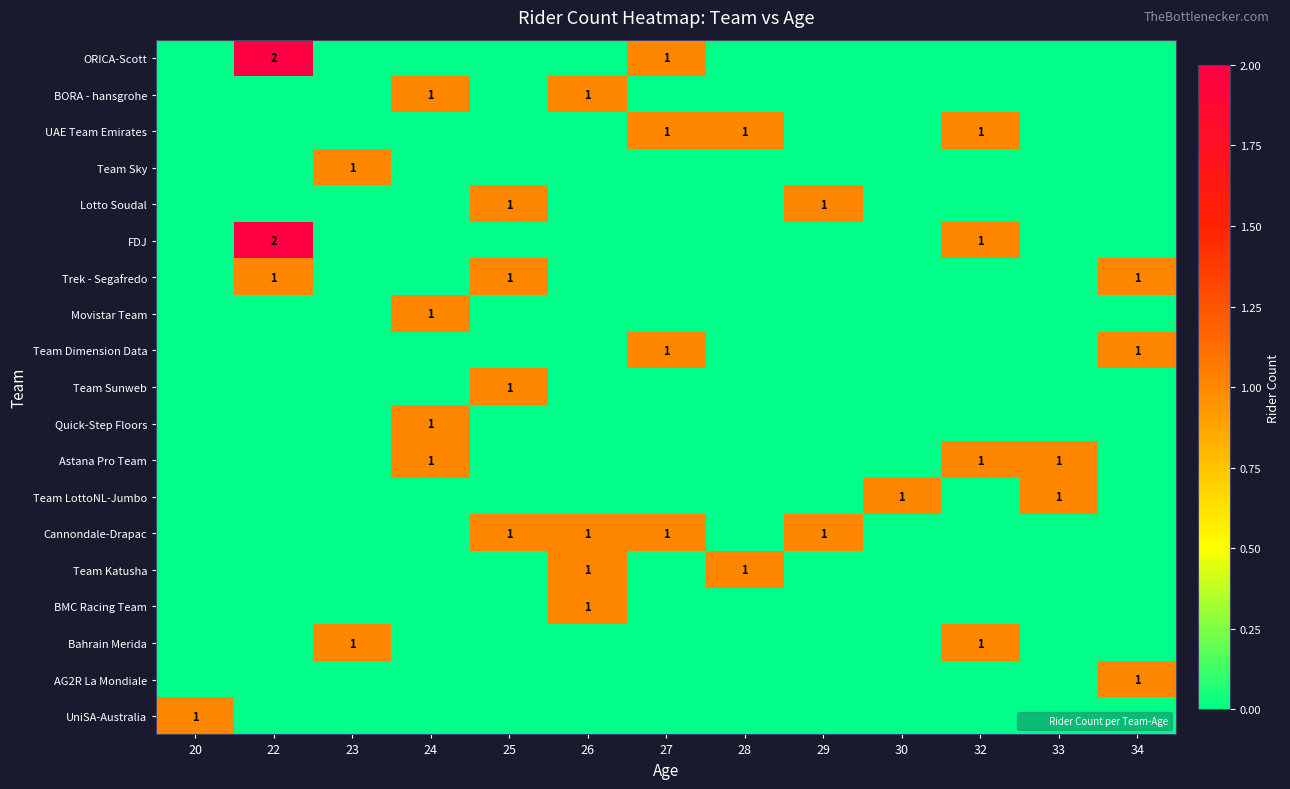

What is the total value across all series at 34?

3